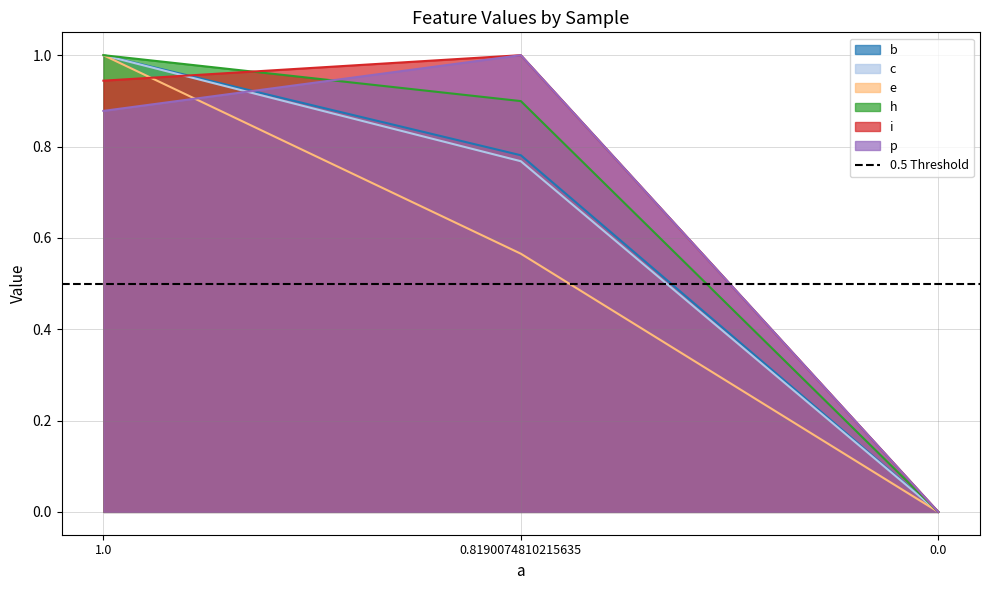

What is the highest value of the b series?

1.0